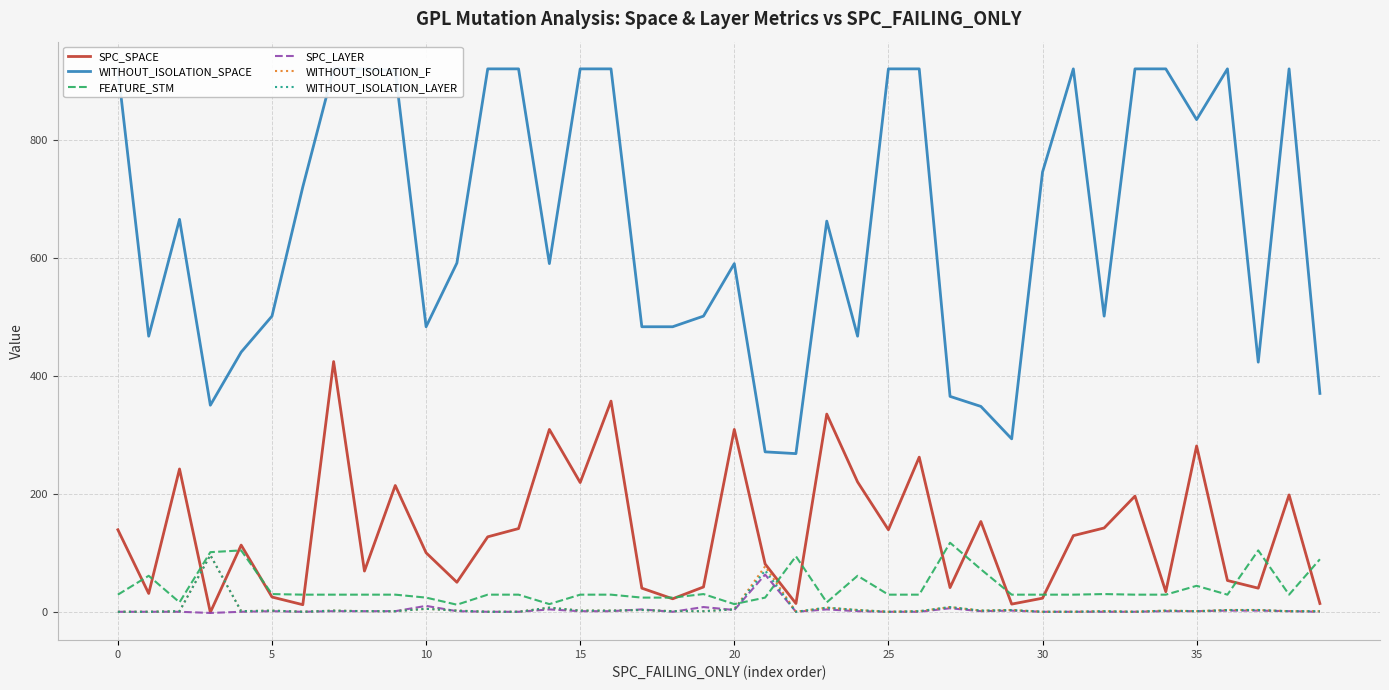

What is the difference between the maximum and minimum values in the SPC_LAYER series?

65